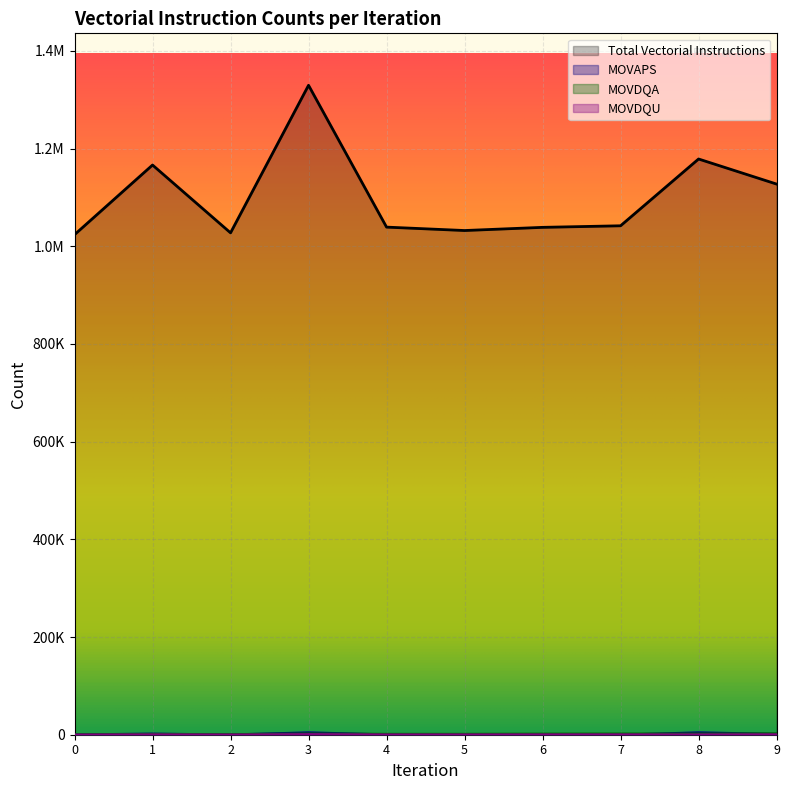

The MOVDQU series shows 238 at 8. True or false?

False